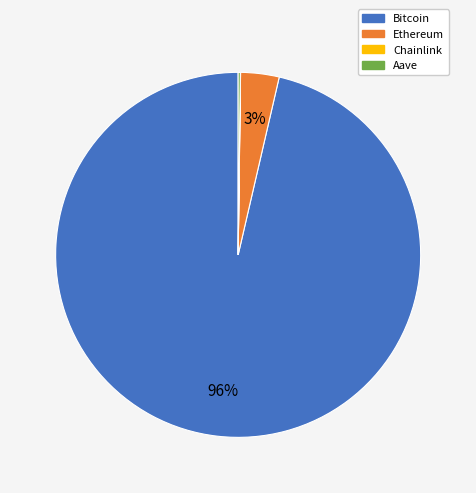

Which slice represents more than half of the pie?

Bitcoin